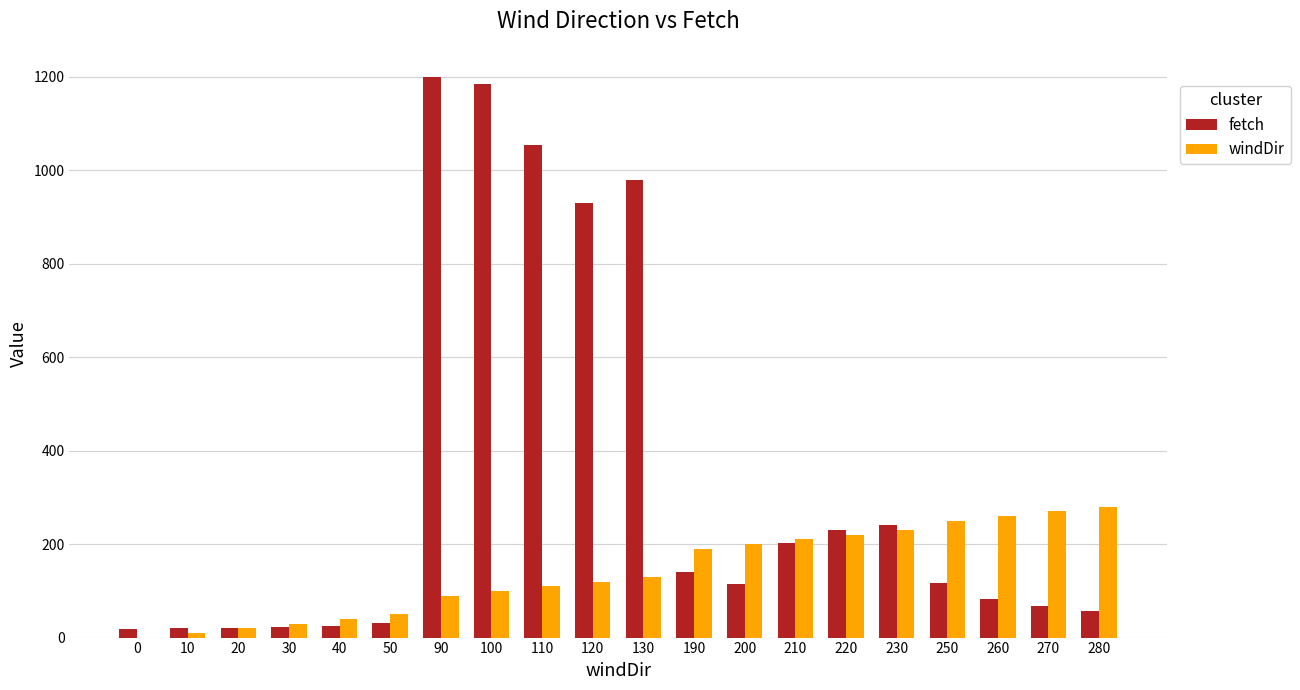

Is the value of fetch at 0 greater than the value of windDir at 120?

No